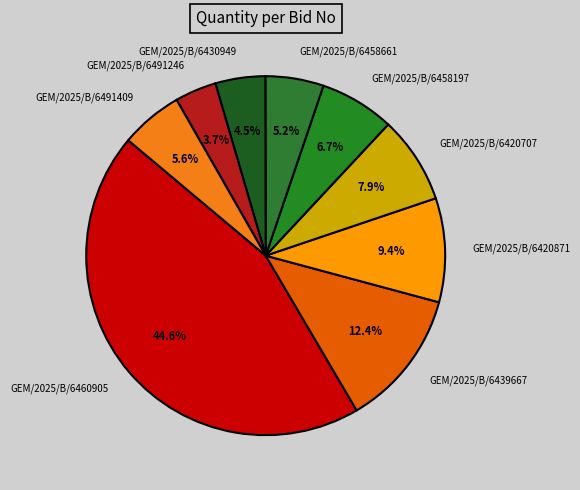

What percentage is the GEM/2025/B/6458661 slice, to the nearest percent?

5%